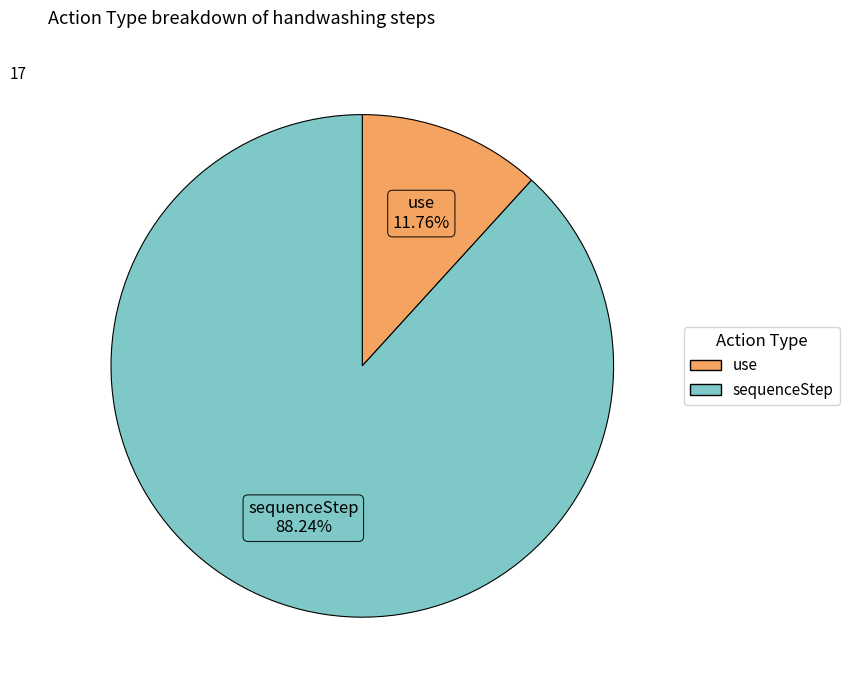

How many segments does this pie chart have?

2